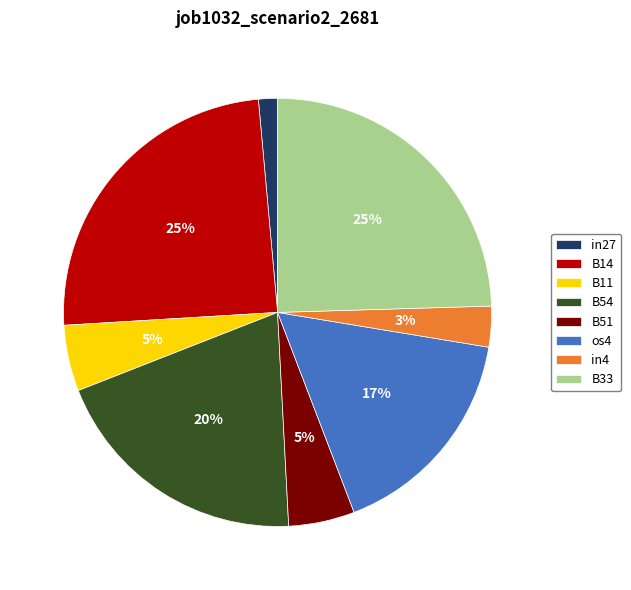

To the nearest percent, what is the difference between the B51 and B14 slice percentages?

20%